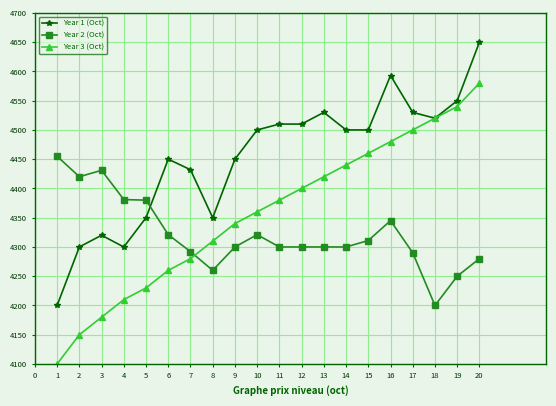

Read the Year 3 (Oct) value at 13.

4420